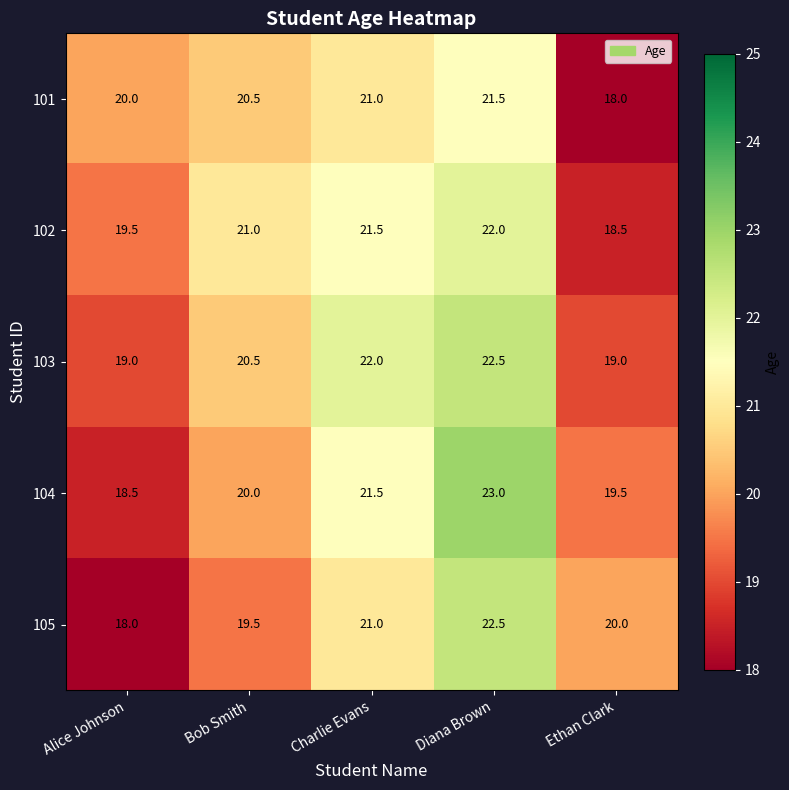

What is the sum of all 103 values?

103.0